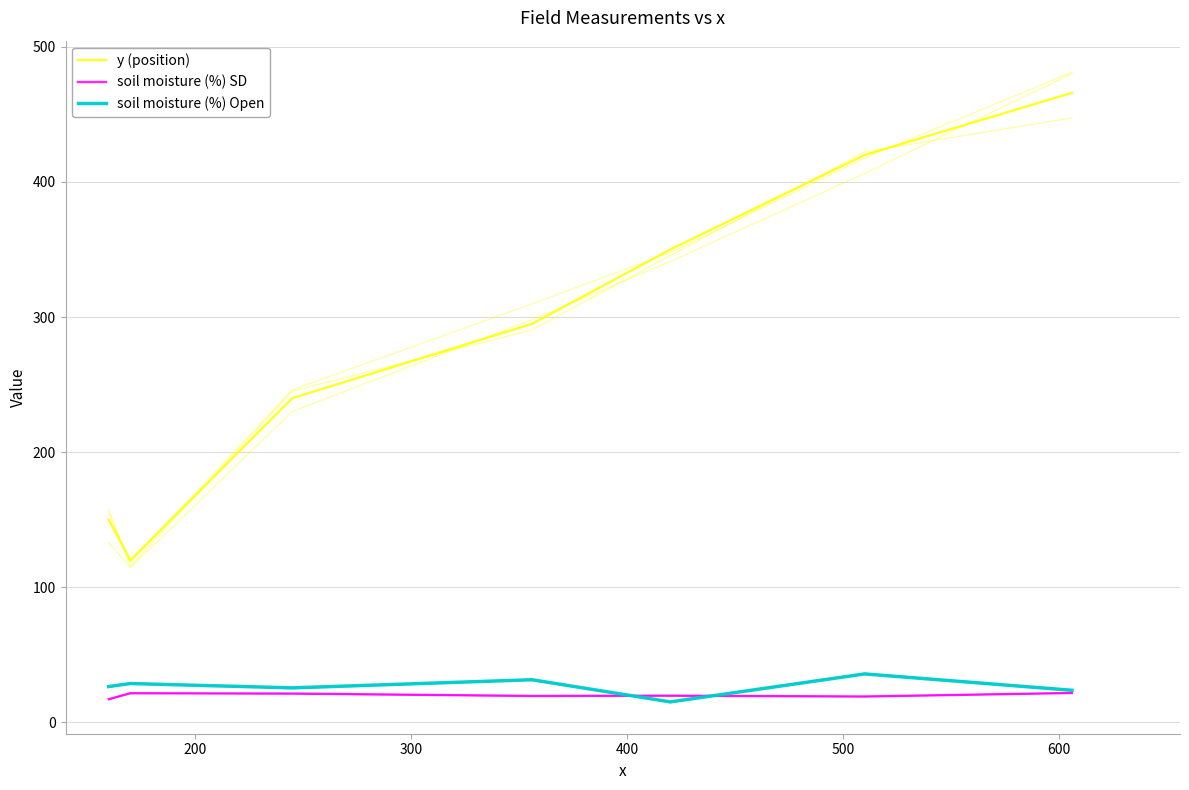

What is the average value of the y (position) series?

291.6